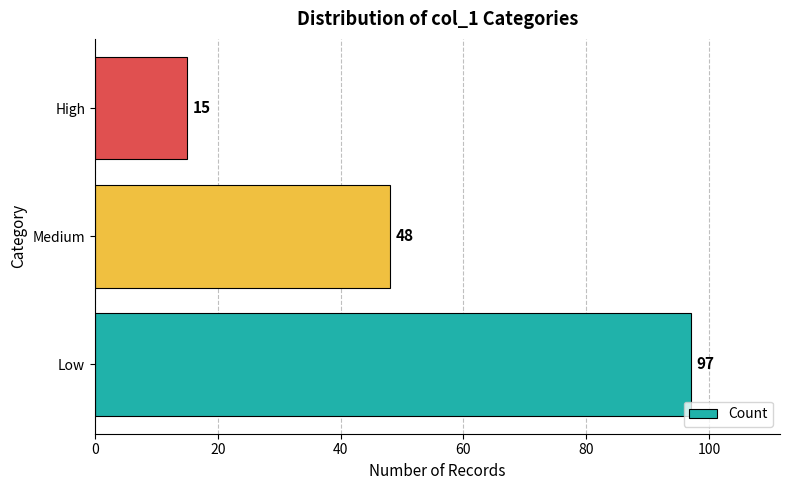

Rank the categories by value from highest to lowest.

Low, Medium, High